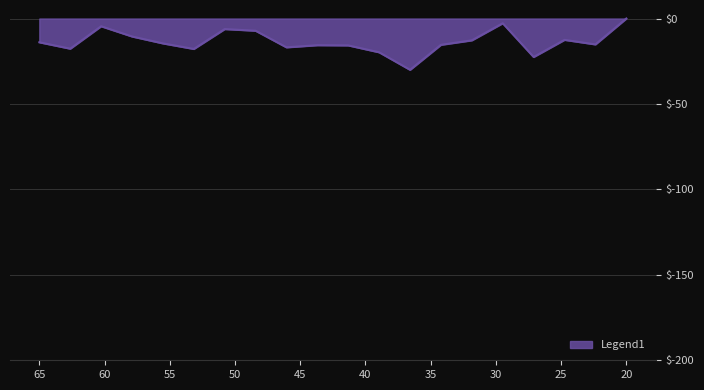

What is the minimum value shown in the chart?

-30.0